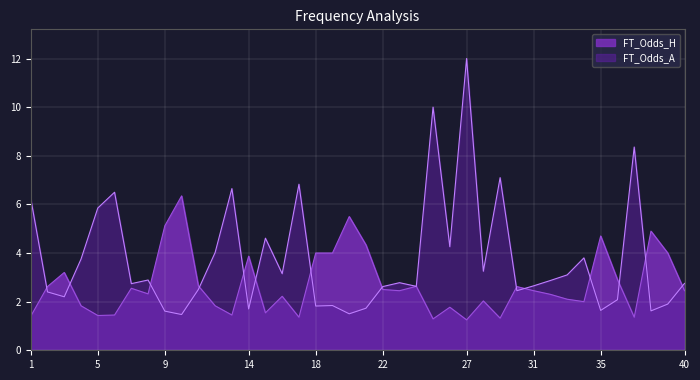

Between 3 and 21, which is larger?

21